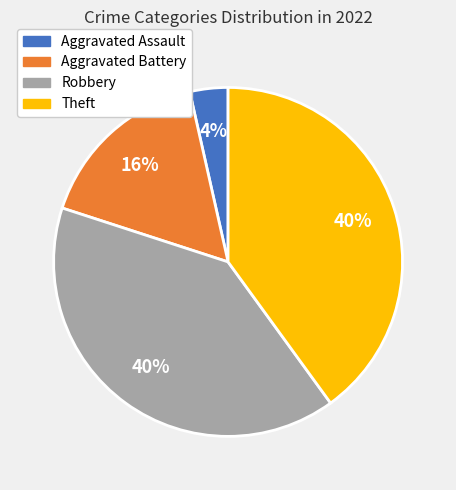

How many segments does this pie chart have?

4